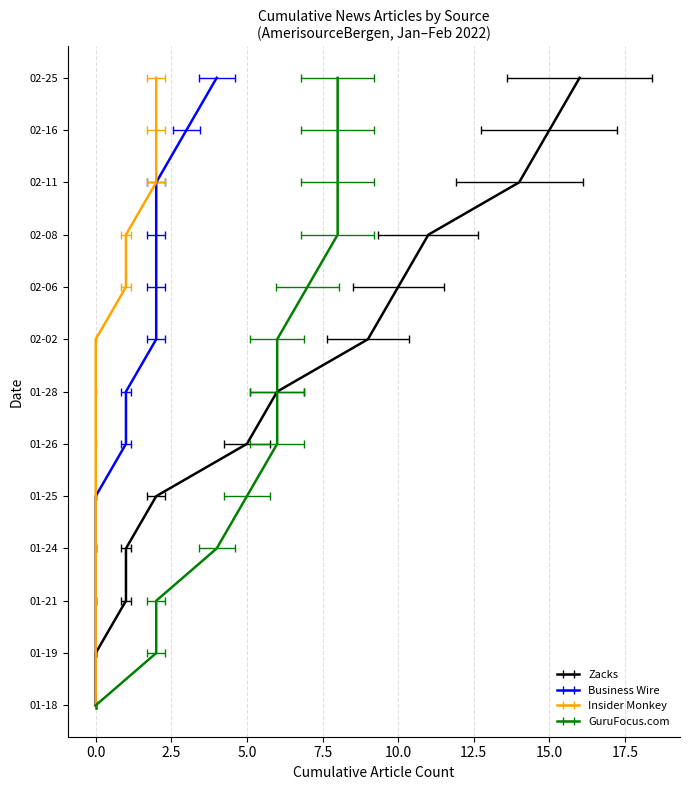

The value of Business Wire at 2022-02-16 is 4. True or false?

False